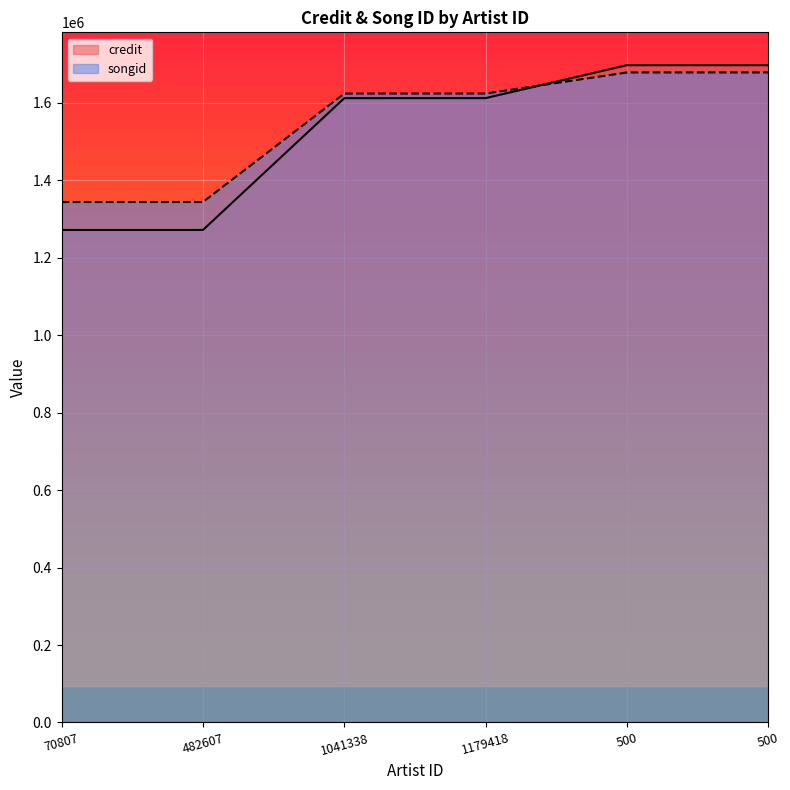

At 500, list the series in order from smallest to largest.

songid, credit